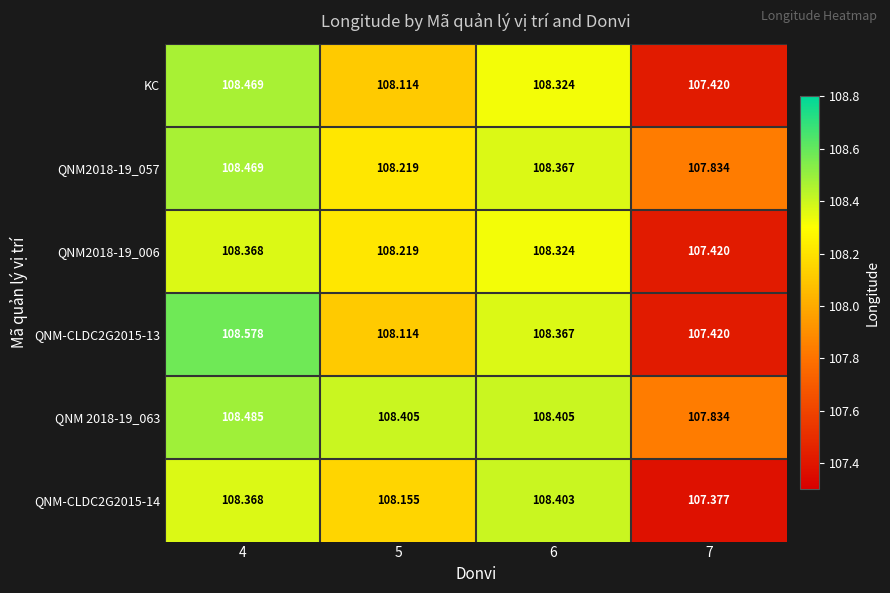

Is the value of KC at 4 greater than the value of QNM 2018-19_063 at 7?

Yes